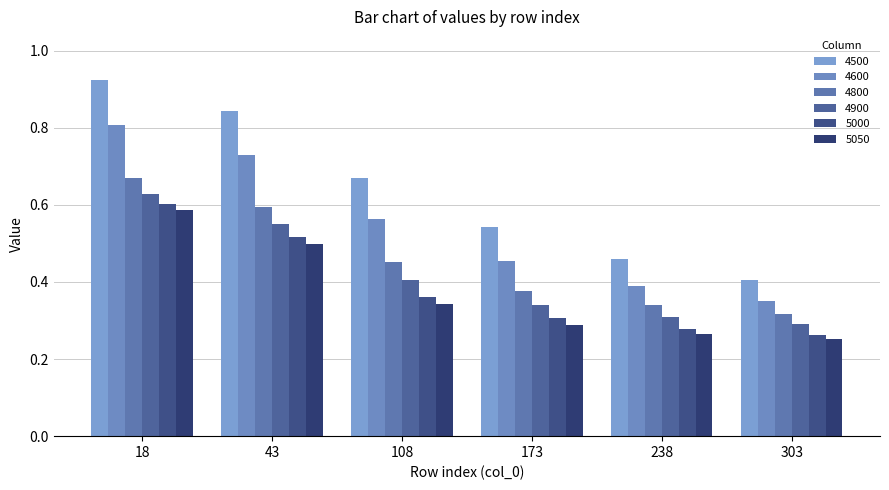

Between 173 and 18, which is larger?

18